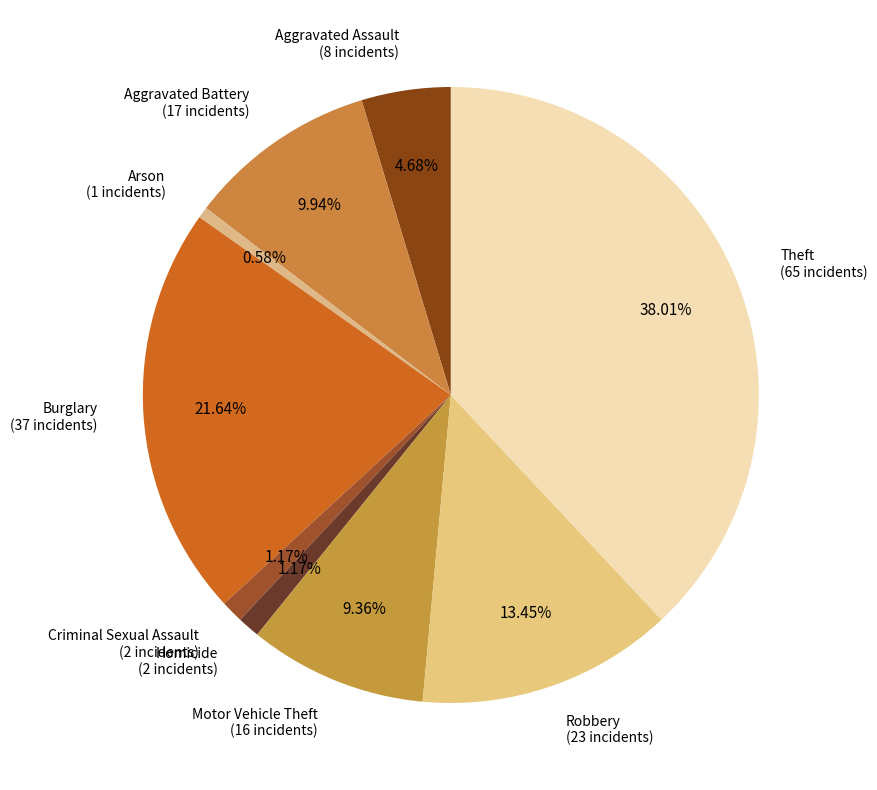

Which has a higher value, Criminal Sexual Assault or Motor Vehicle Theft?

Motor Vehicle Theft